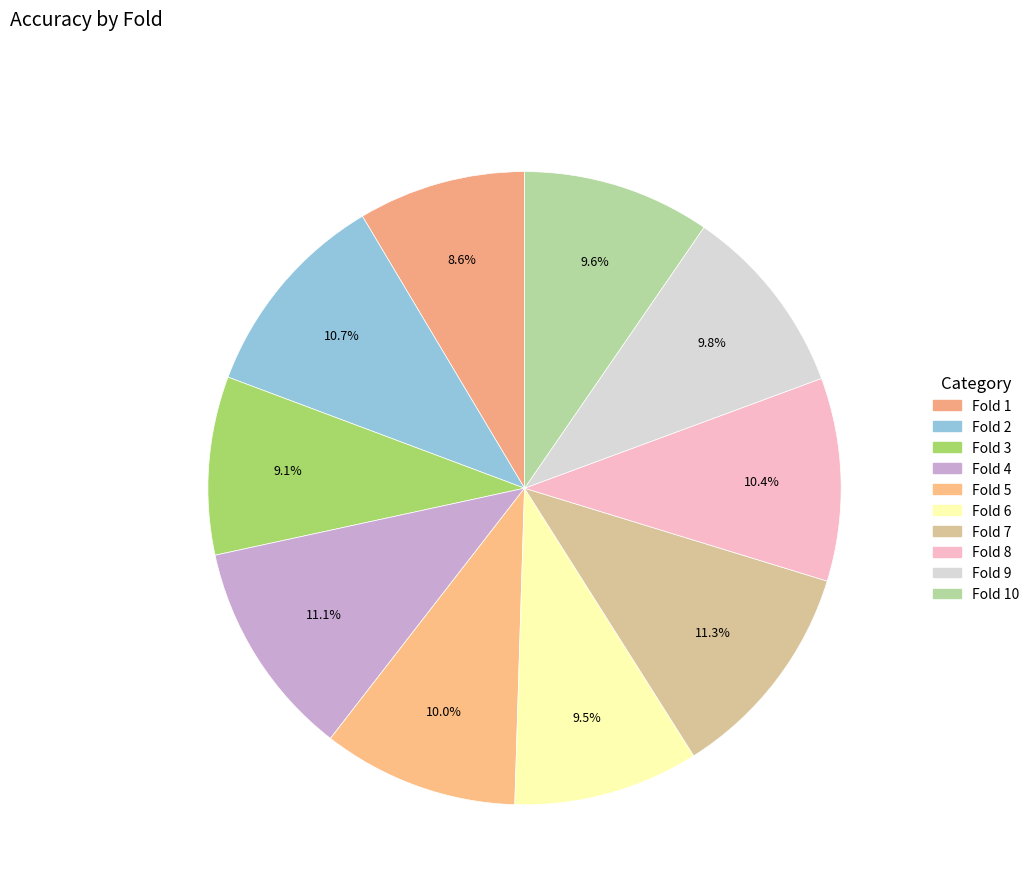

How many slices are in this pie chart?

10